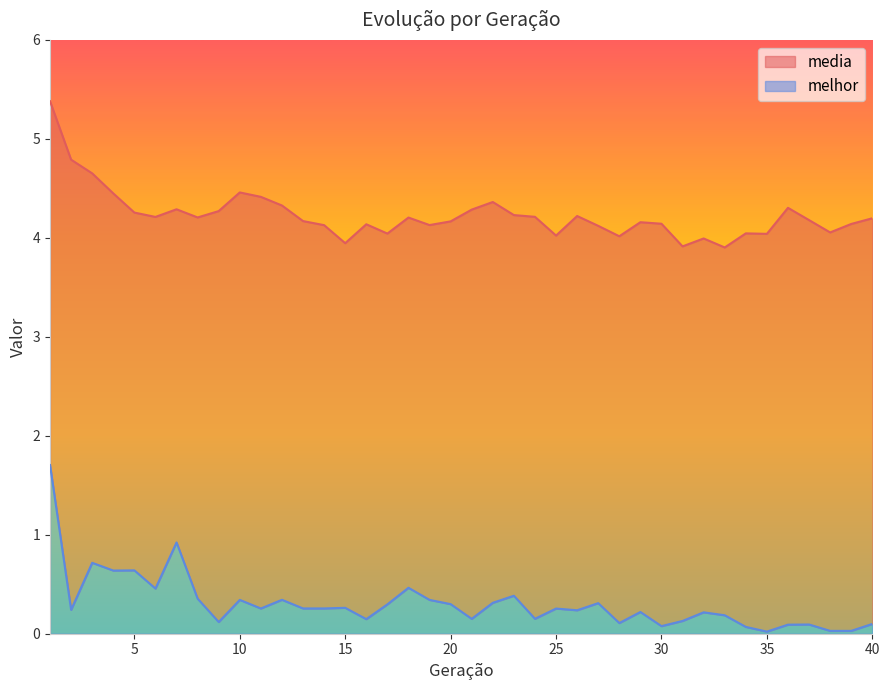

In media, how many points are lower than both neighbors (excluding endpoints)?

11